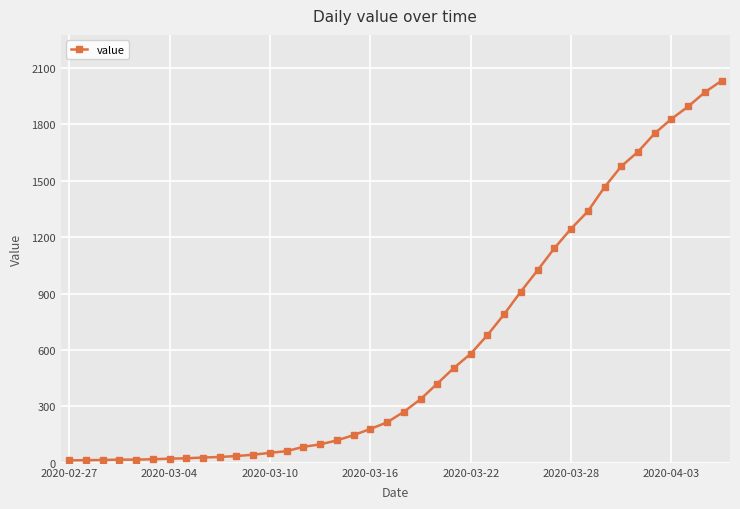

What is the greatest value displayed?

2032